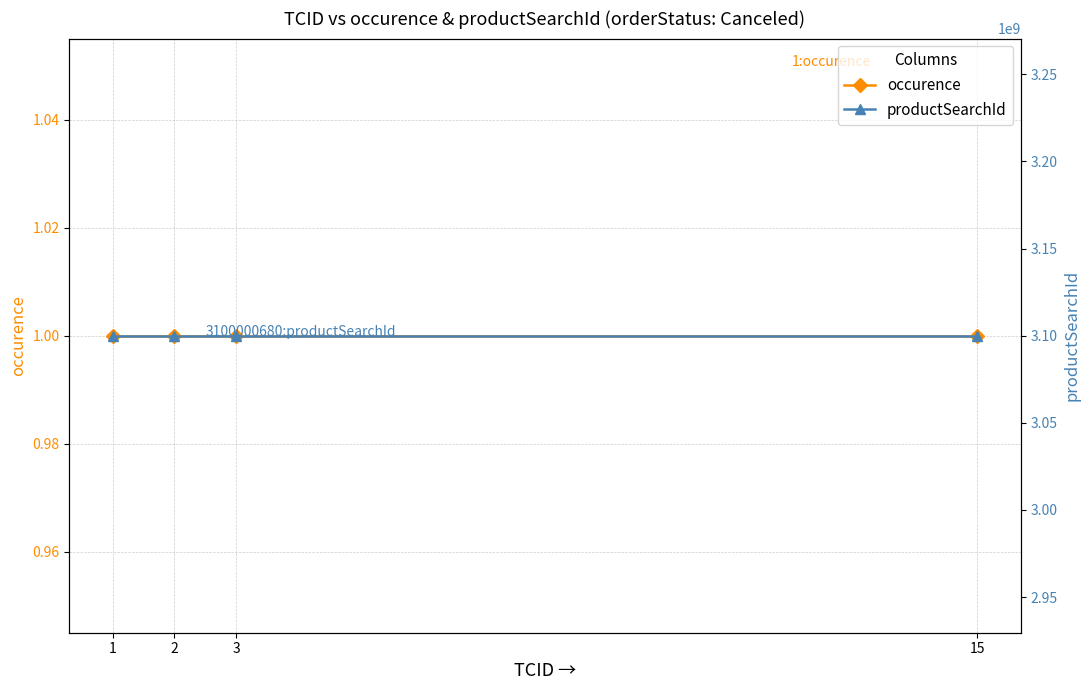

What is the minimum value shown in the chart?

1